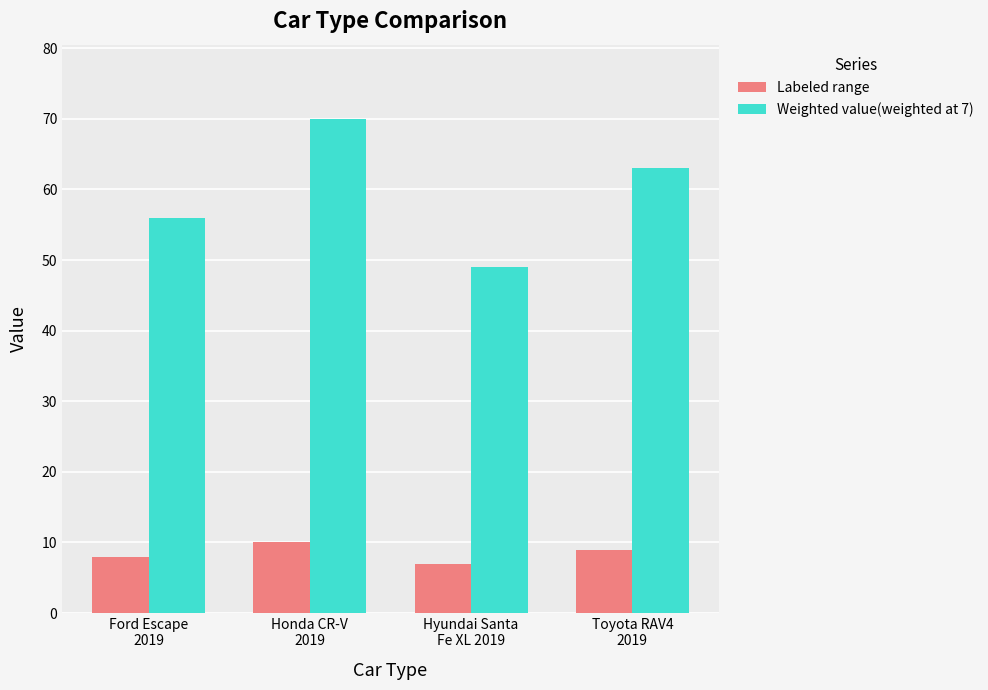

Which label corresponds to the largest value in the chart?

Honda CR-V
2019